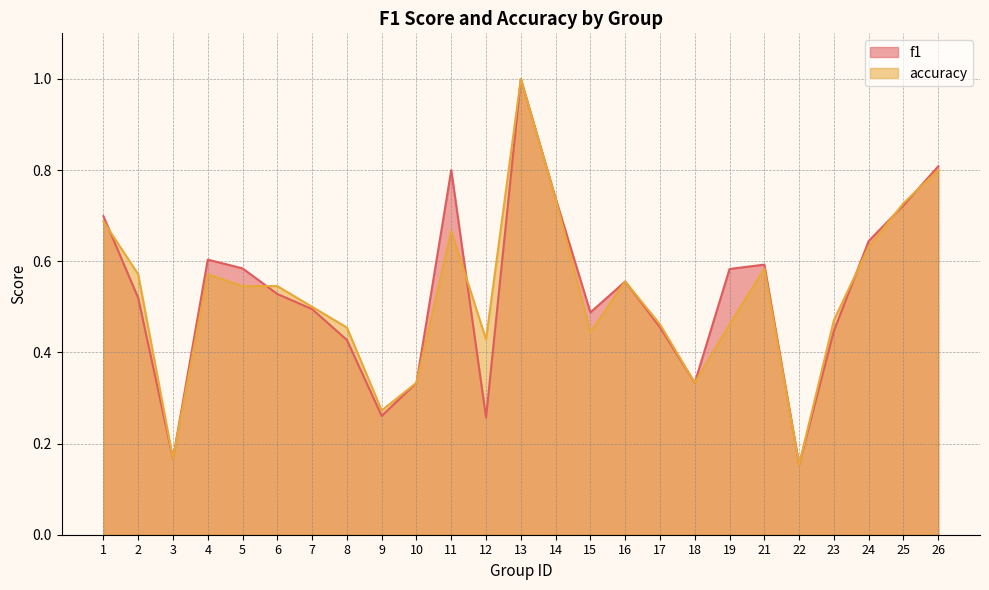

At which label is f1 closest to 0?

22